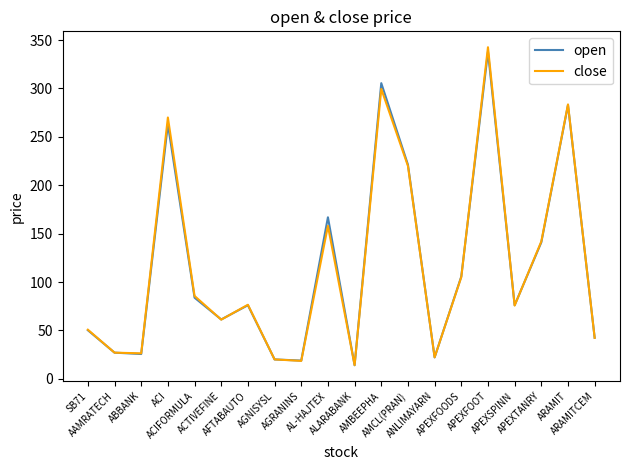

What value does the open series have at APEXFOODS?

105.7